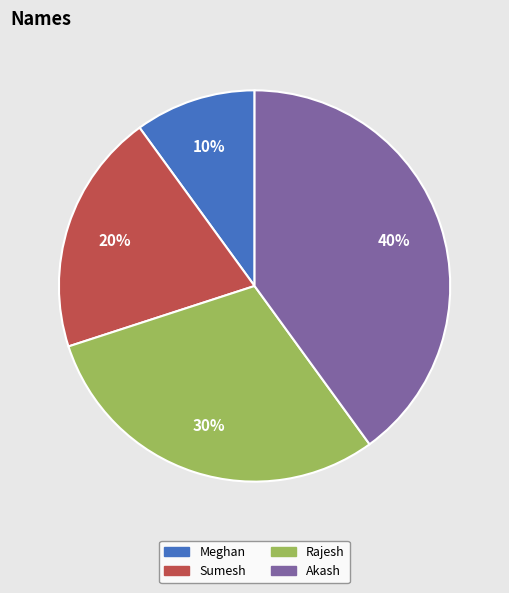

Which has a higher value, Akash or Meghan?

Akash